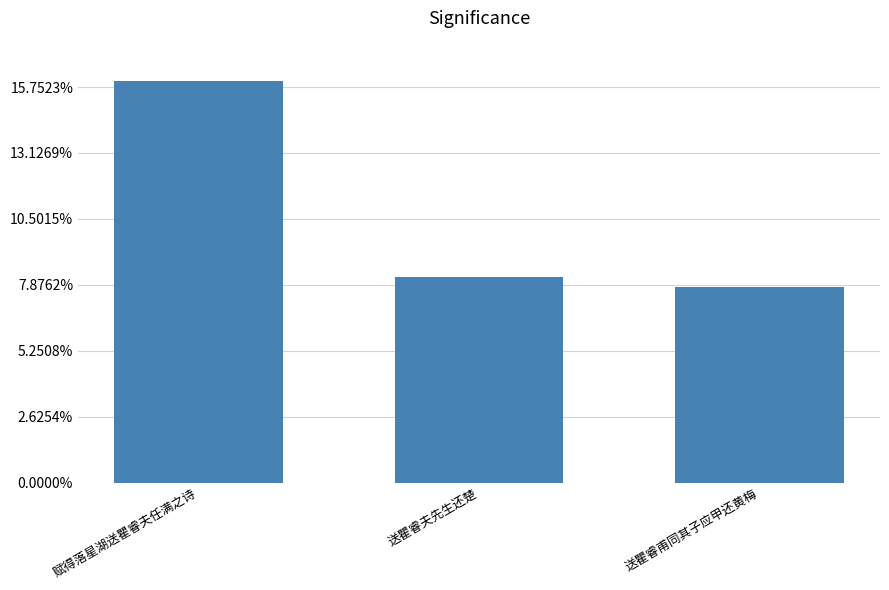

Is it true that the value at 赋得落星湖送瞿睿夫任满之诗 is 2005679?

False